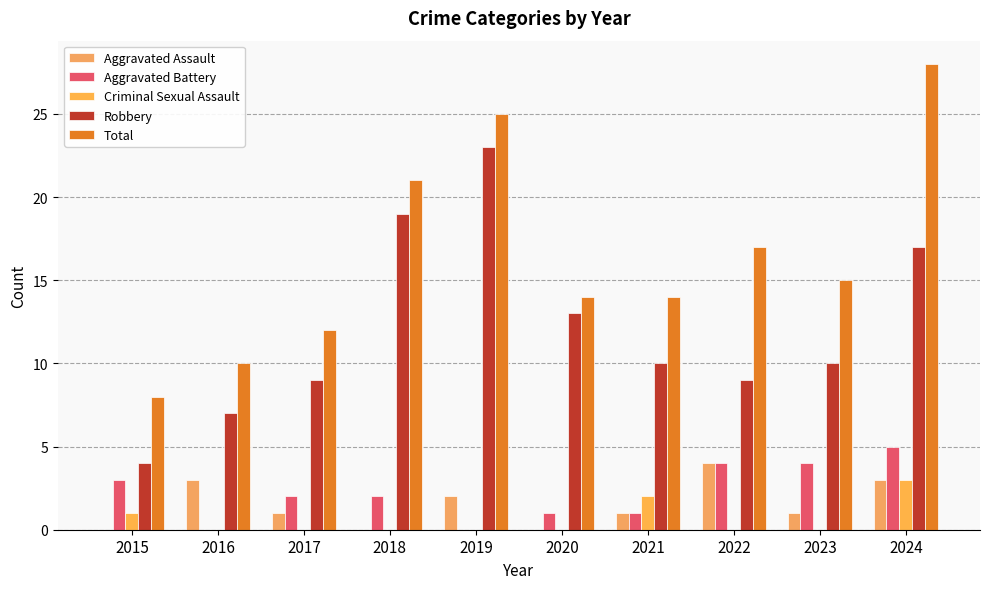

The value of Robbery at 2016 is 7. True or false?

True